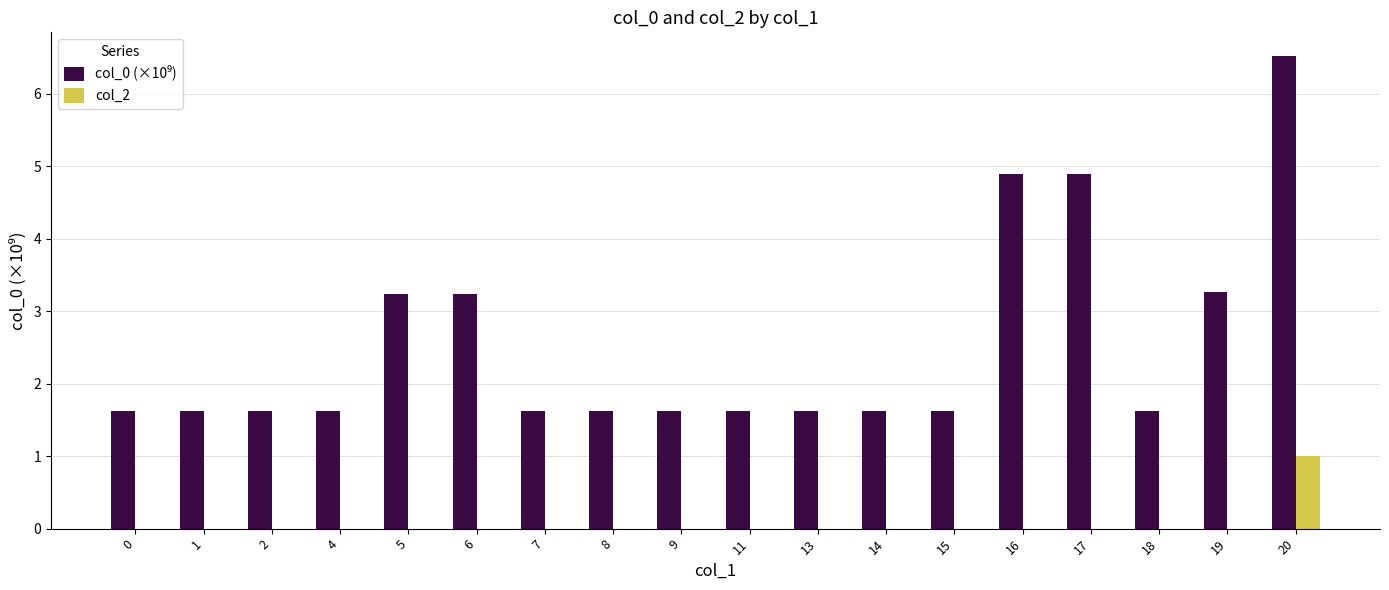

Is it true that col_2 equals 0.0 at 19?

True